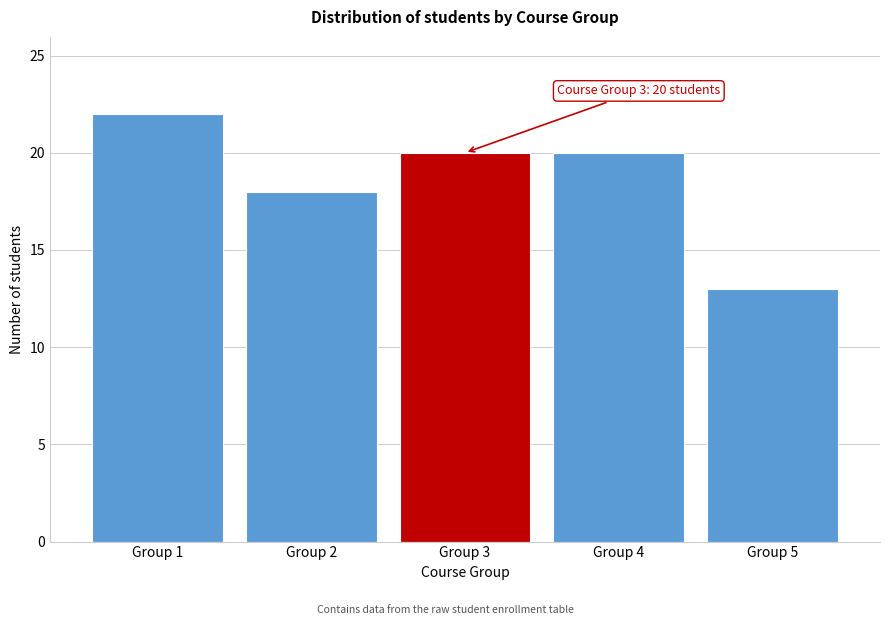

Reading left to right, extract all data points from this chart.

22	18	20	20	13